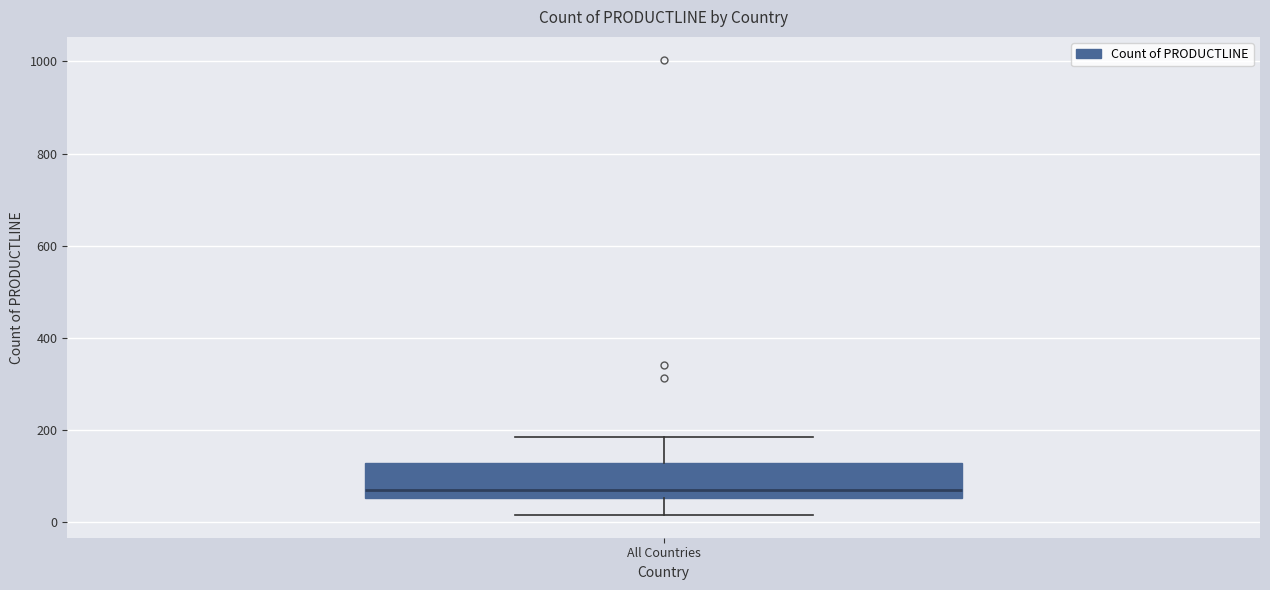

Where is the lower edge of the box for All Countries on the y-axis? The values are not printed on the chart, so give them approximately, as read against the axis.

60